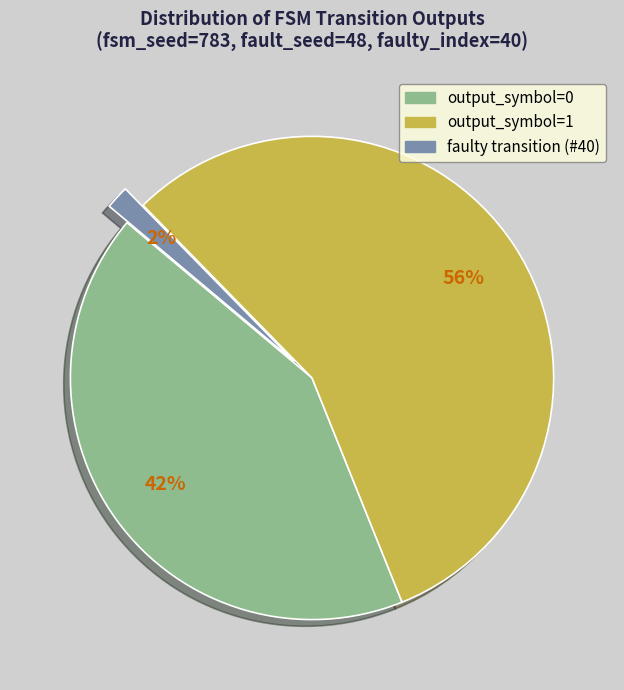

To the nearest percent, what is the average slice percentage?

33%